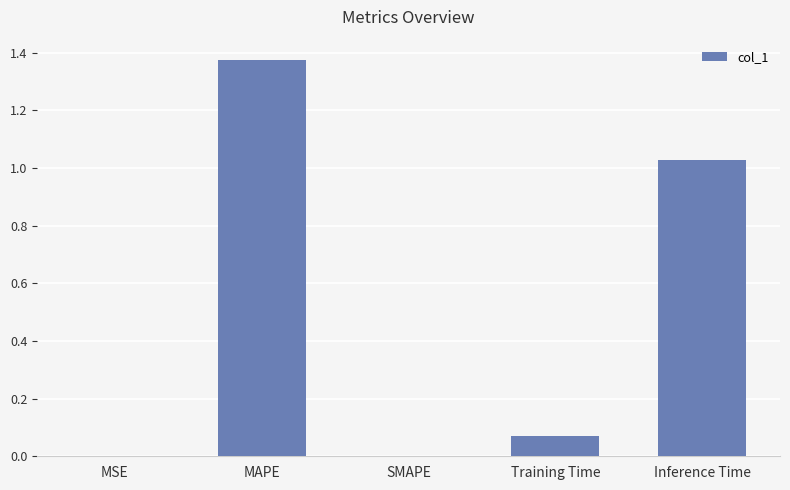

Which label corresponds to the largest value in the chart?

MAPE